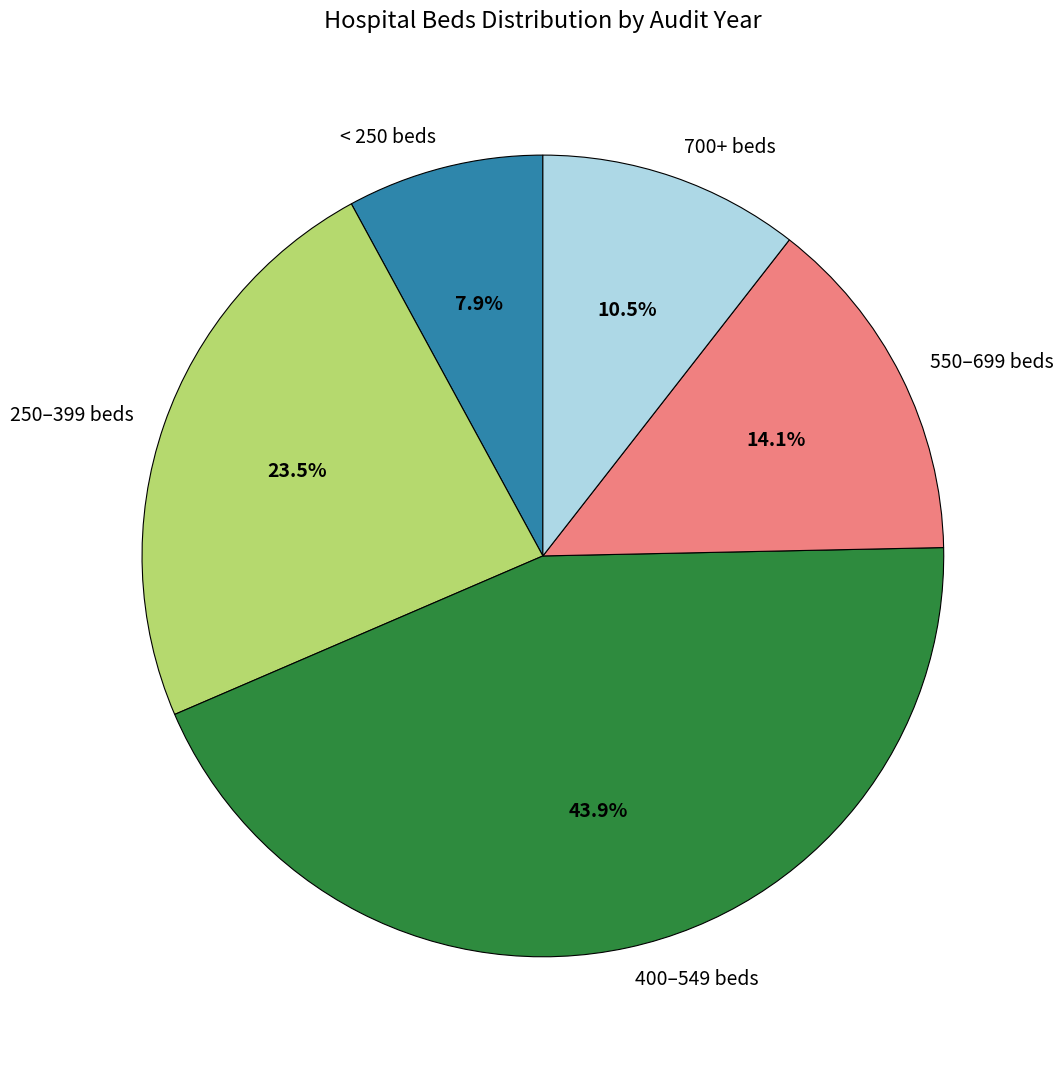

To the nearest percent, what is the average slice percentage?

20%